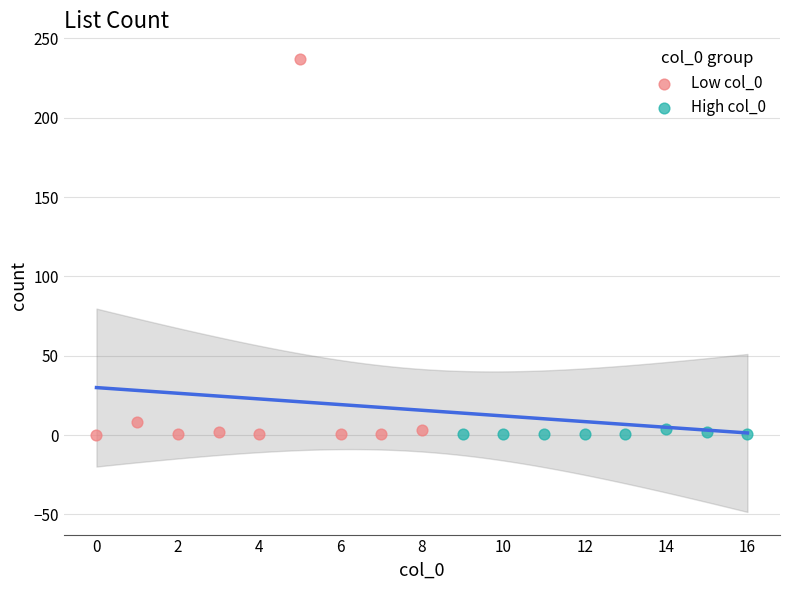

Which series has the widest spread of Y values?

Low col_0